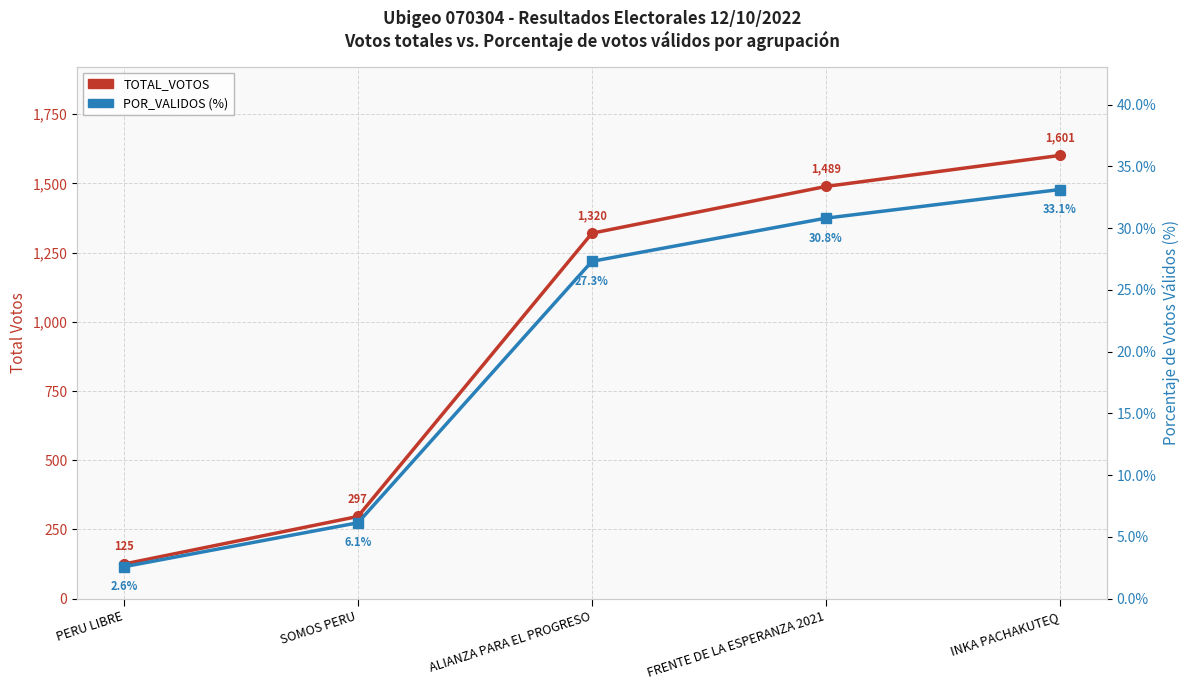

What is the total value across all series at SOMOS PERU?

303.1